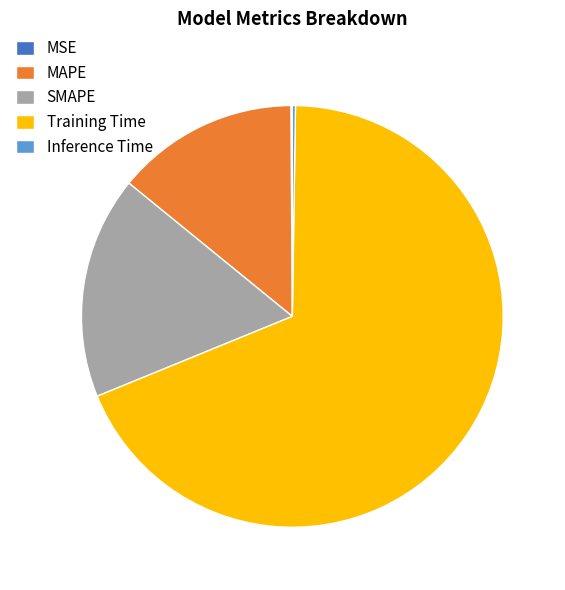

True or false: SMAPE accounts for 8% of the total.

False